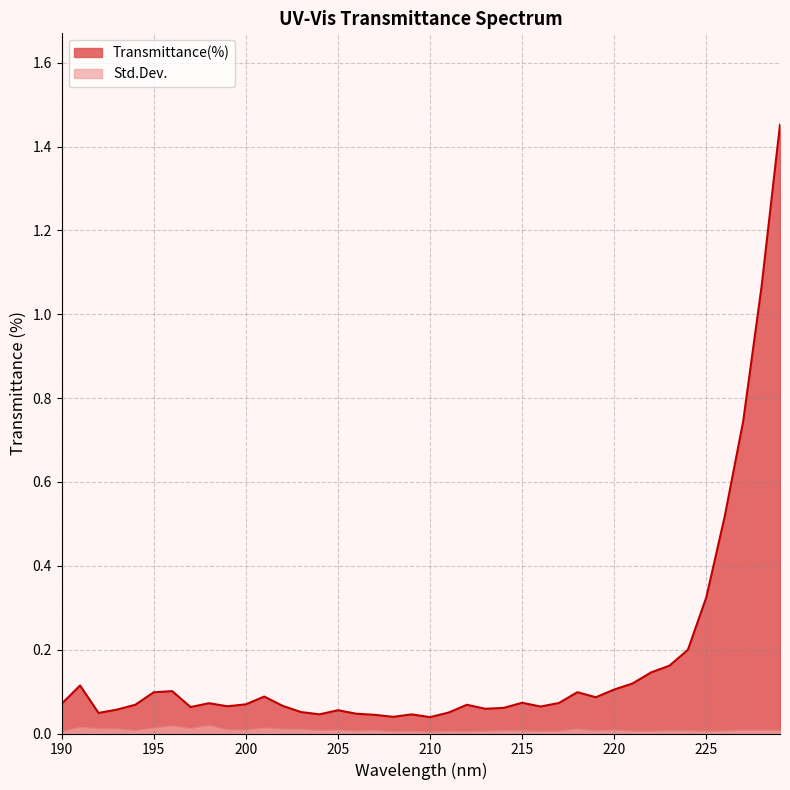

List the series in order of their peak value, lowest first.

Std.Dev., Transmittance(%)